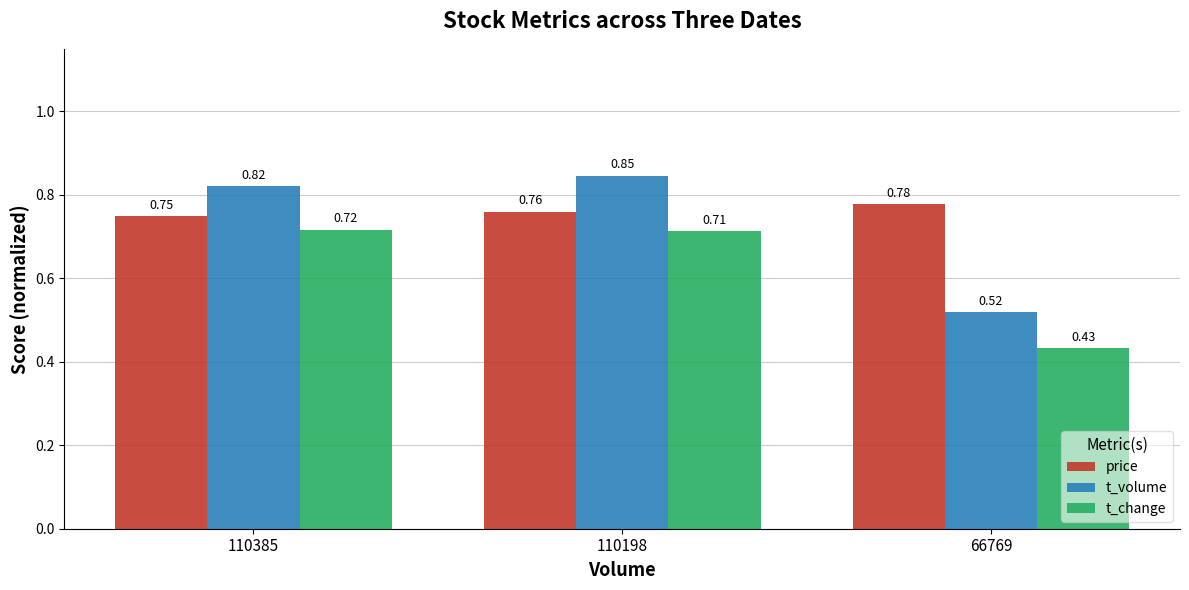

Which series has the largest total across all categories?

price